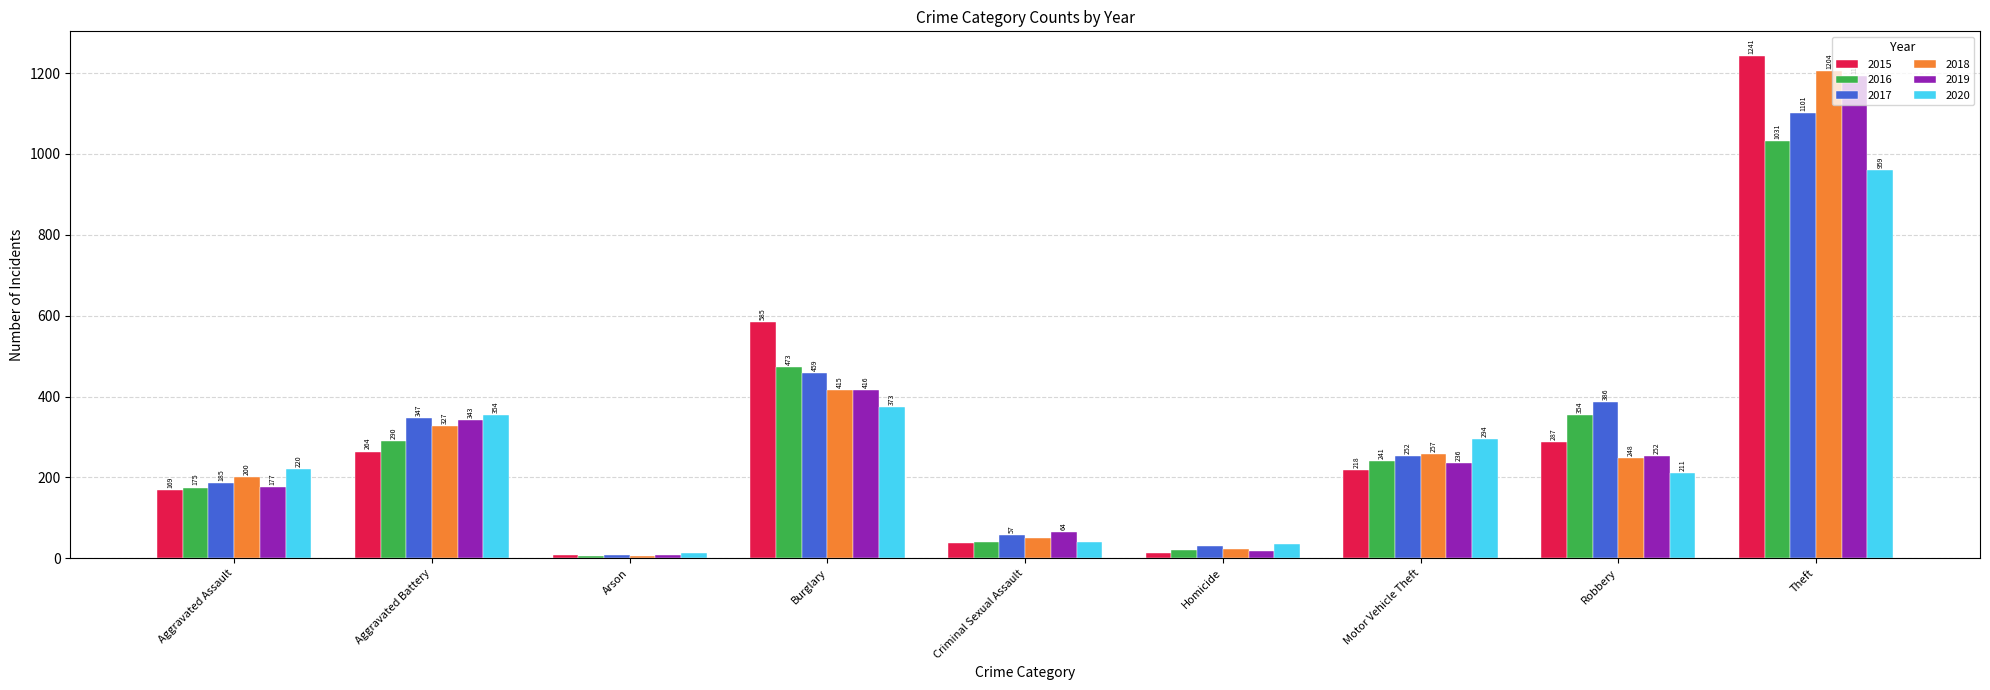

How many categories are shown in the chart?

9